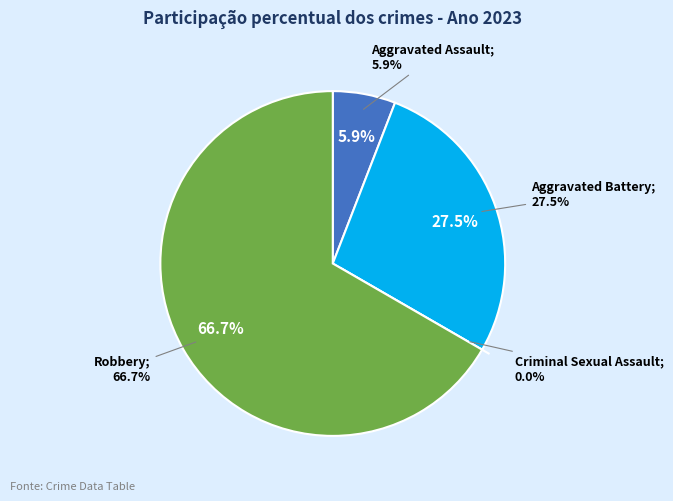

To the nearest percent, what is the average slice percentage?

25%